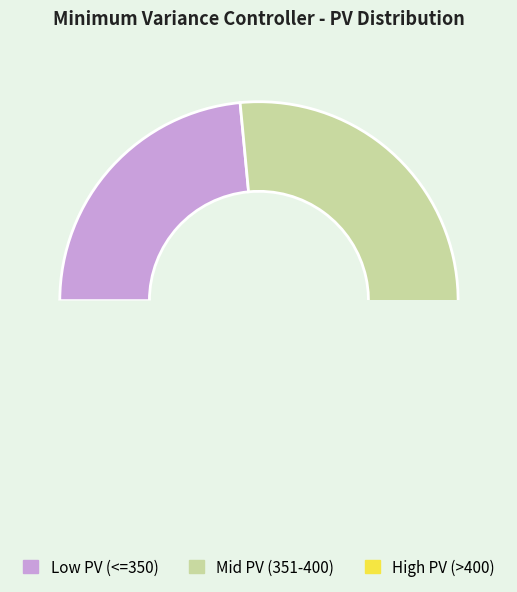

Between Low PV (<=350) and Mid PV (351-400), which is larger?

Mid PV (351-400)